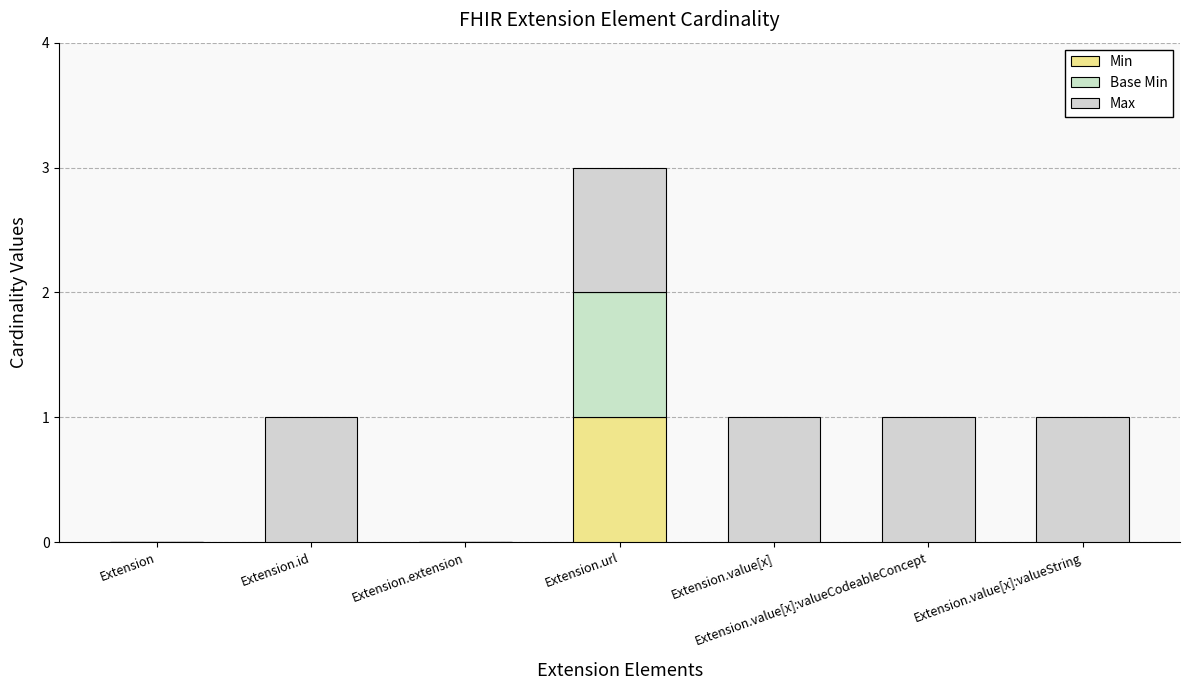

Is it true that Min equals 0 at Extension.id?

True